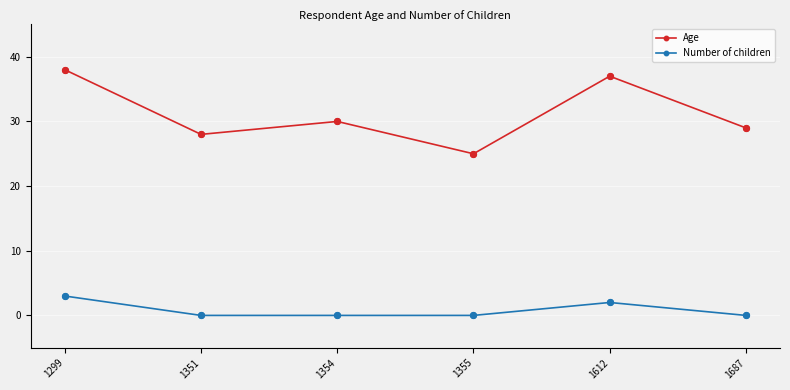

What is the difference between the highest and lowest values at 1351?

28